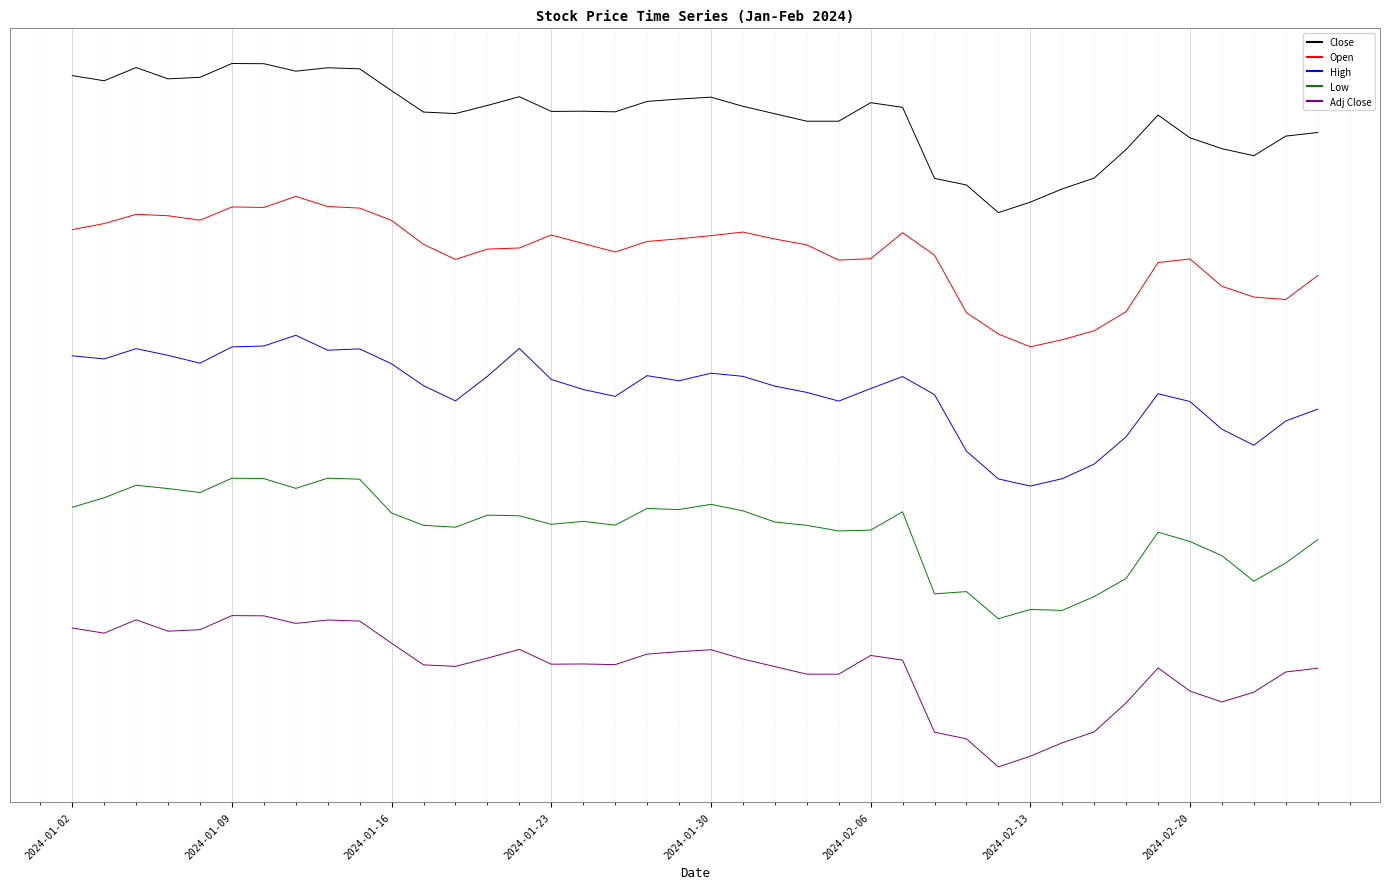

What are all the series names shown in the legend?

Close, Open, High, Low, Adj Close